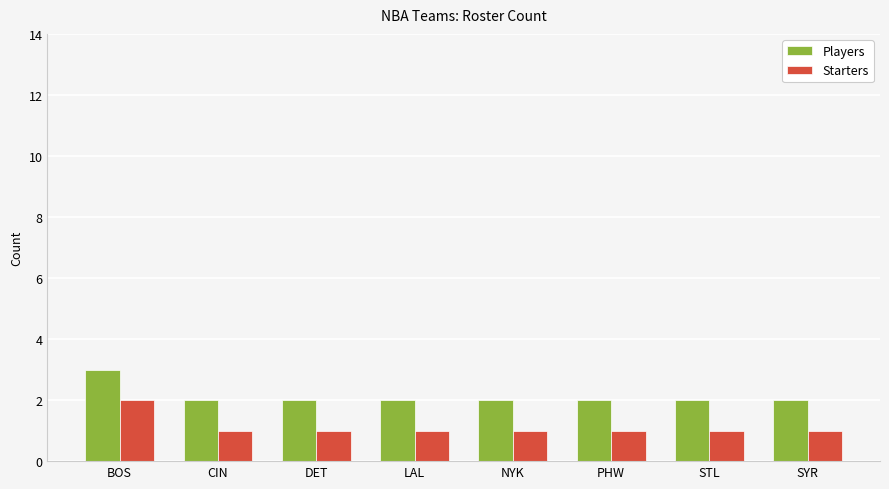

What are all the series names shown in the legend?

Players, Starters